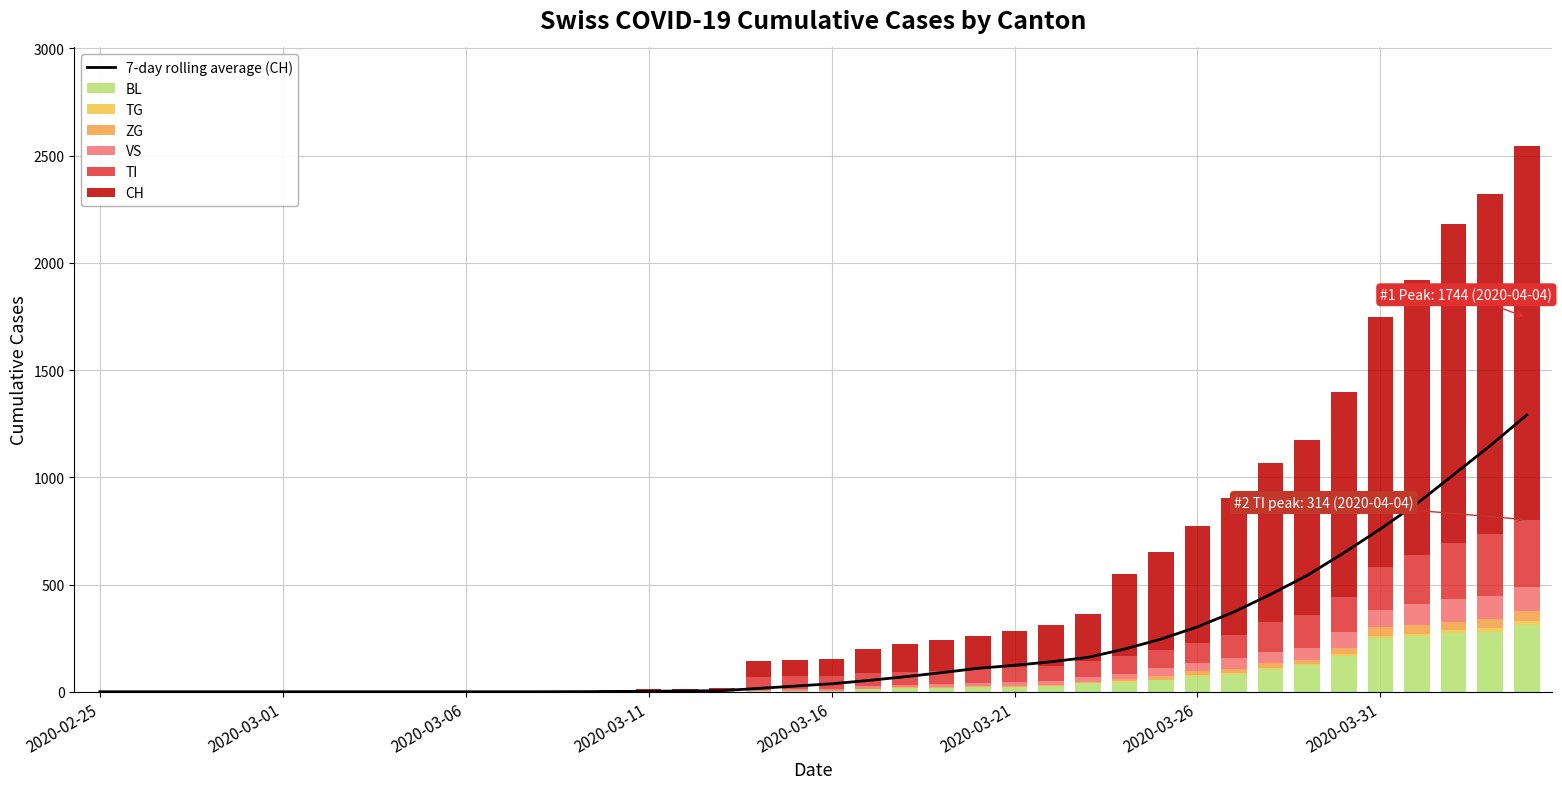

What is the total value across all series at 37?

2181